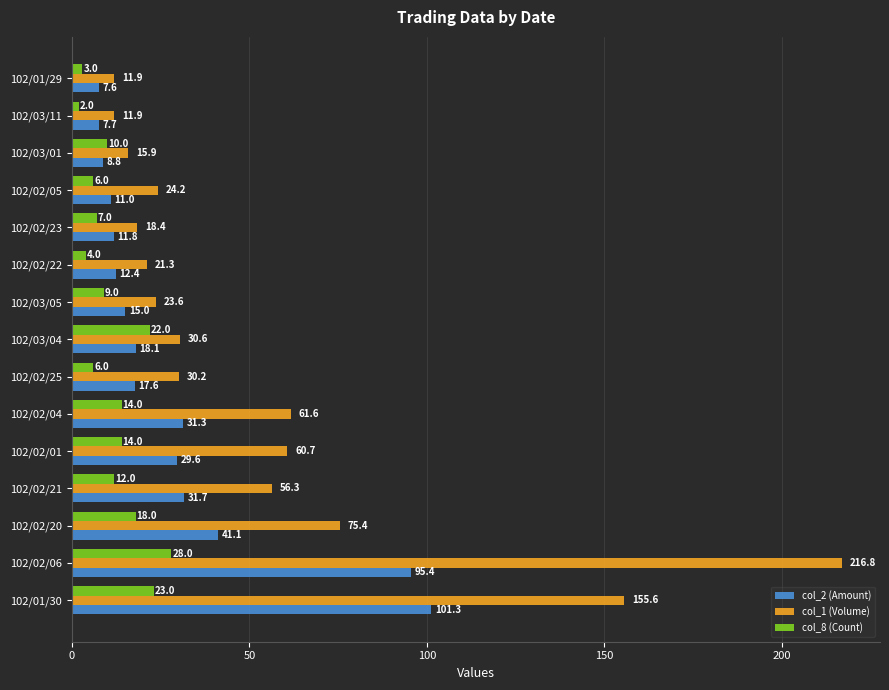

Which category has the highest value across all series?

102/02/06